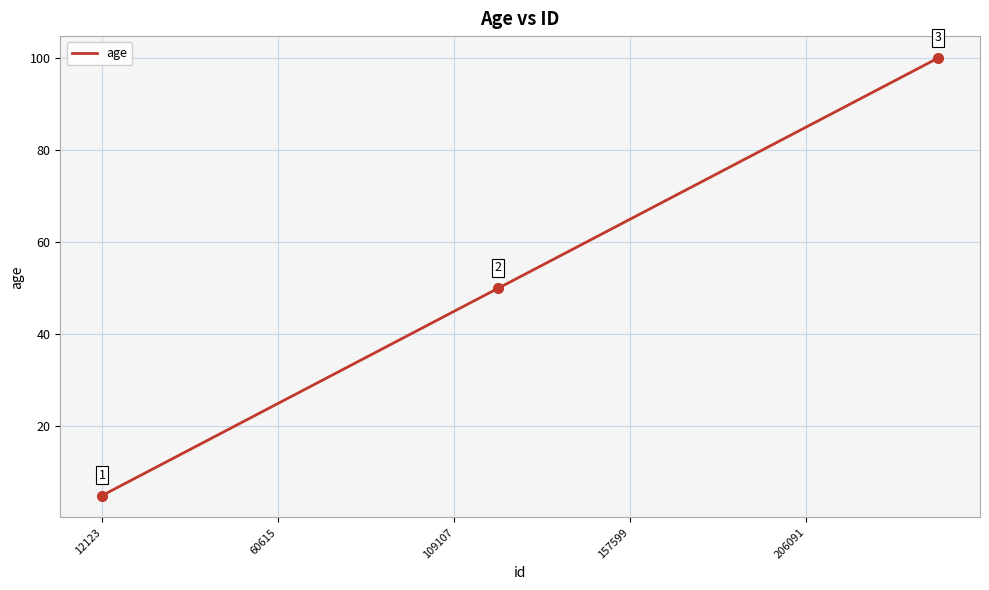

What is the sum of all values?

1050